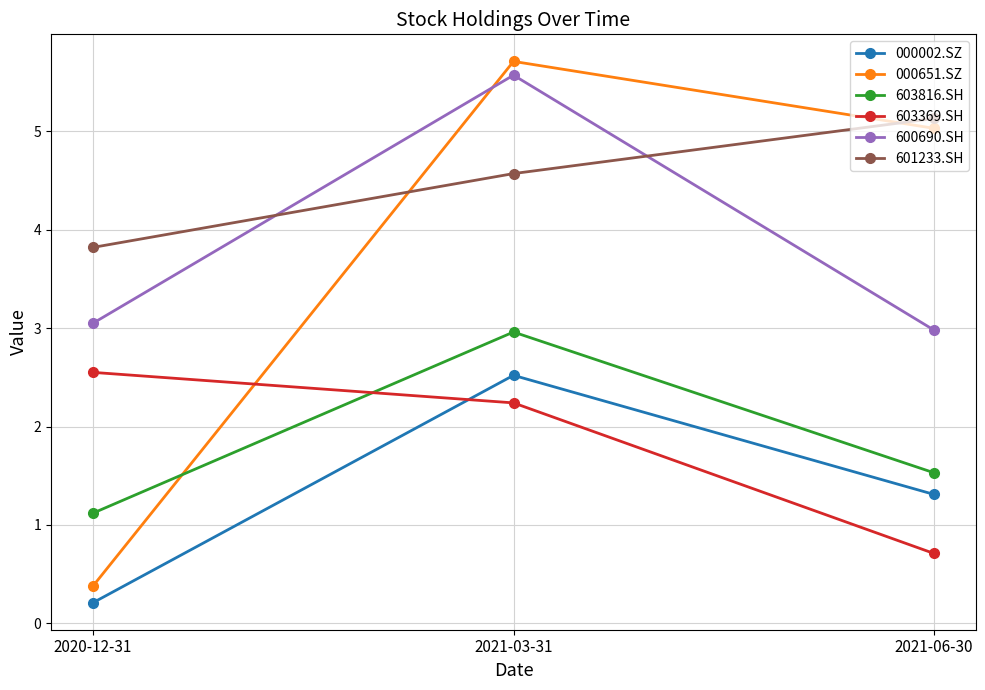

Rank the categories by 601233.SH value from lowest to highest.

2020-12-31, 2021-03-31, 2021-06-30